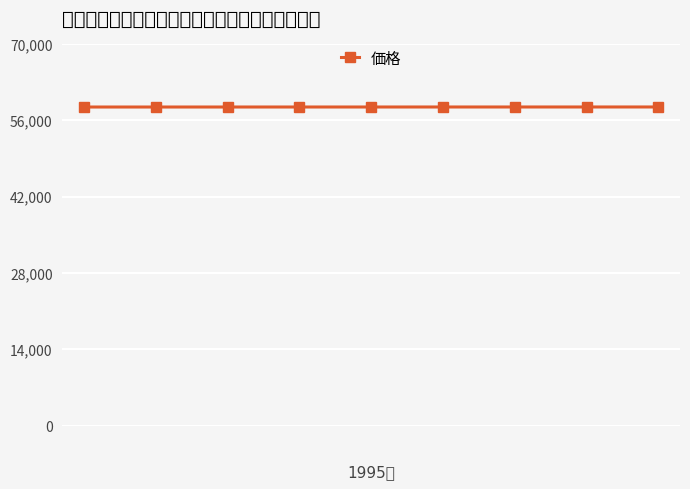

What is the value of the 4th point from the left?

58408